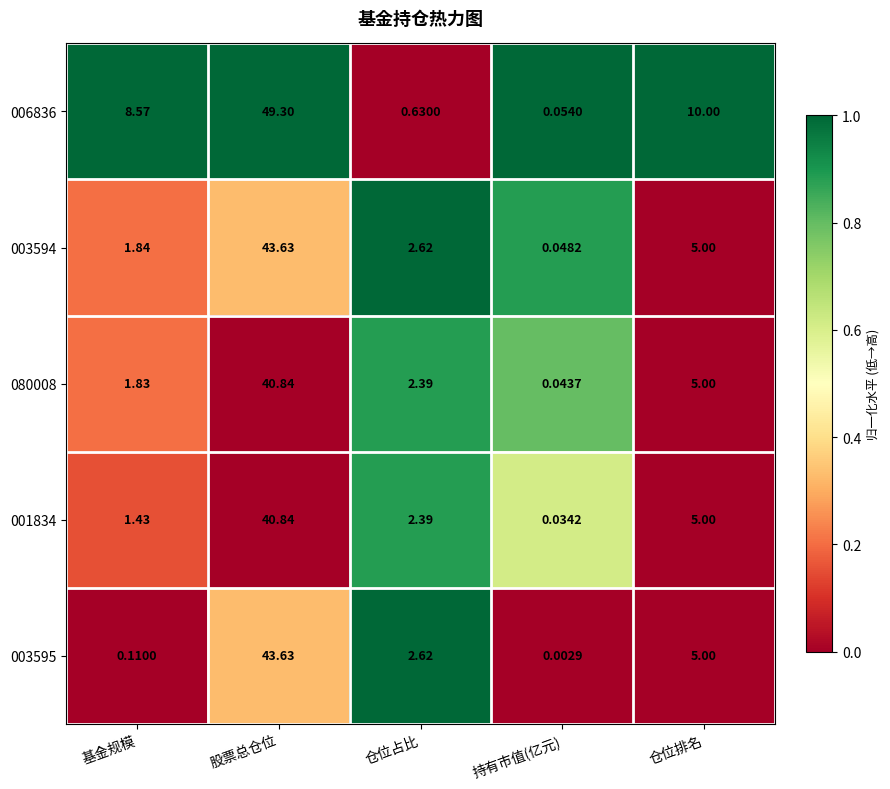

Rank the categories by 001834 value from highest to lowest.

股票总仓位, 仓位排名, 仓位占比, 基金规模, 持有市值(亿元)